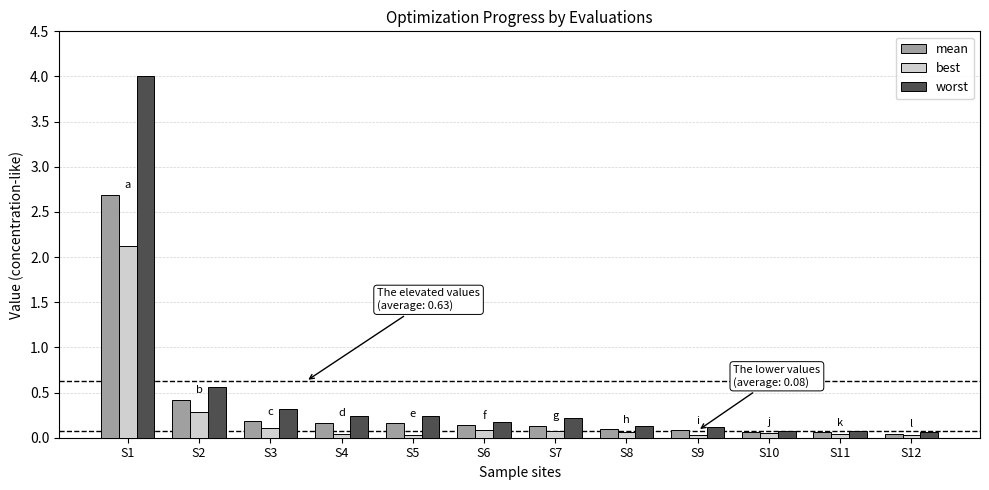

Which category has the highest value in the best series?

S1